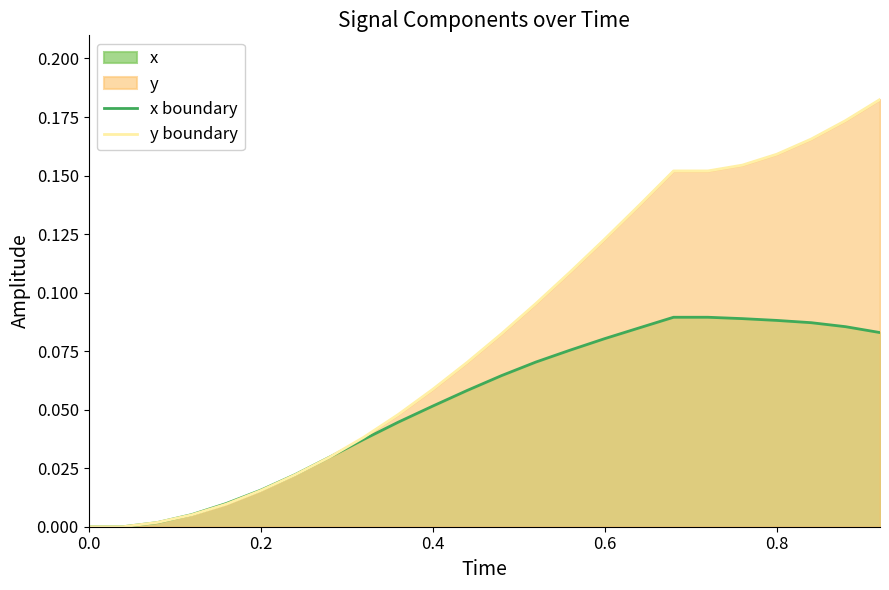

Rank the series by their maximum value, from highest to lowest.

y boundary, x boundary